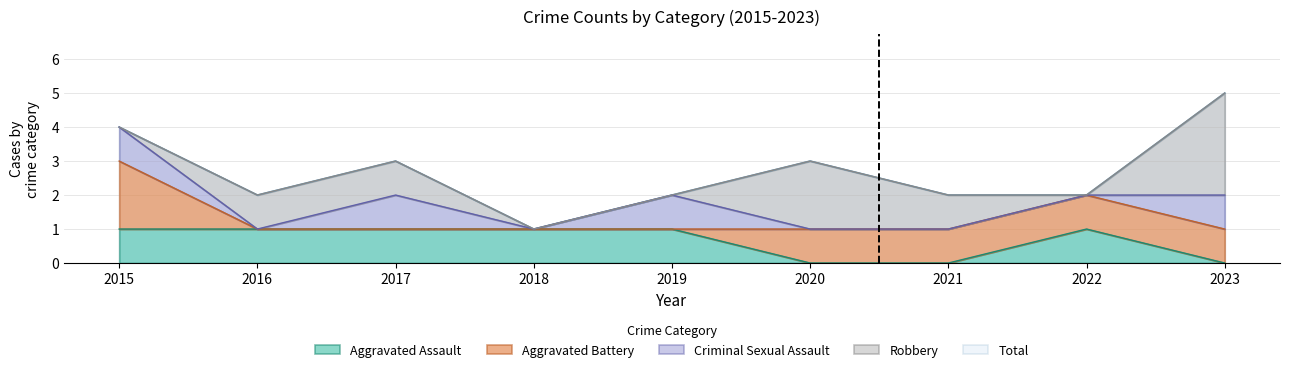

Which category has the highest value in the Aggravated Assault series?

2015